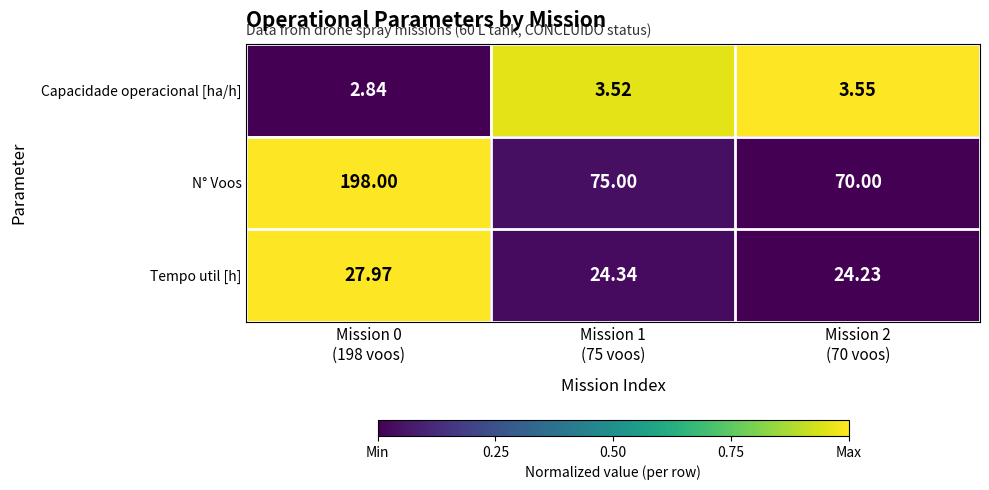

Rank the series by their maximum value, from highest to lowest.

N° Voos, Tempo util [h], Capacidade operacional [ha/h]